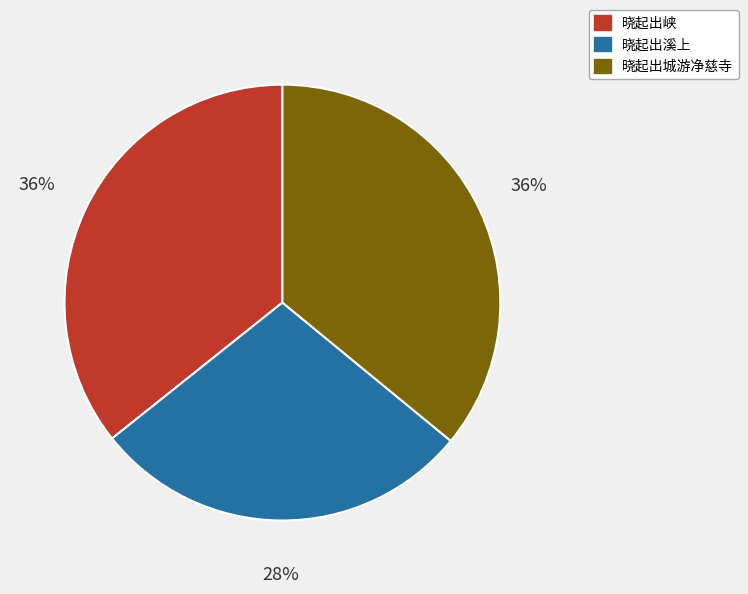

Does any single category account for the majority?

No